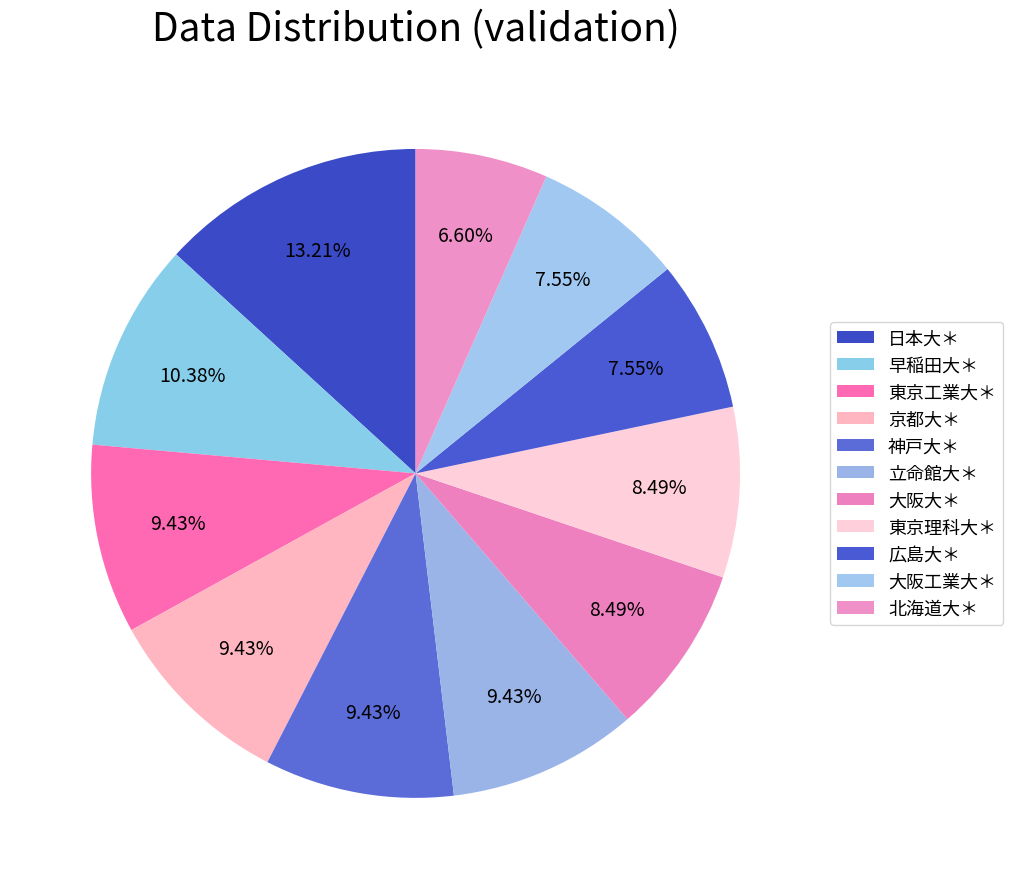

Count the number of slices in the pie.

11